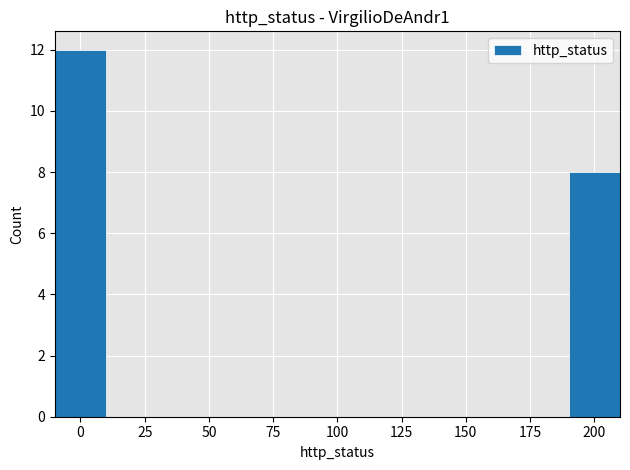

Over which range of the x-axis is the bar tallest?

-10 to 10